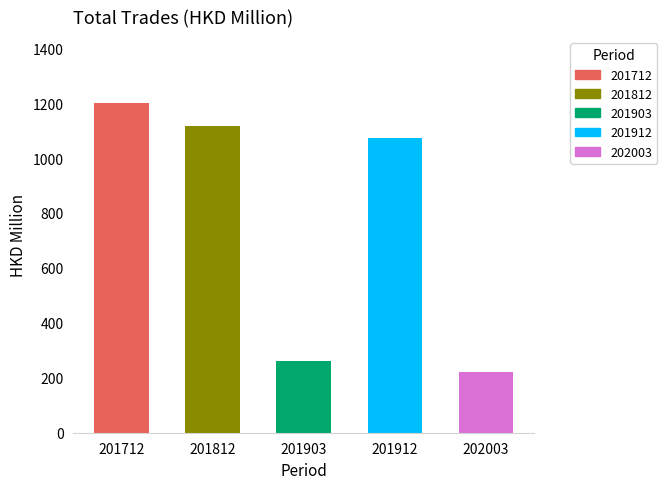

Is it true that the value at 201712 is 1749.2?

False